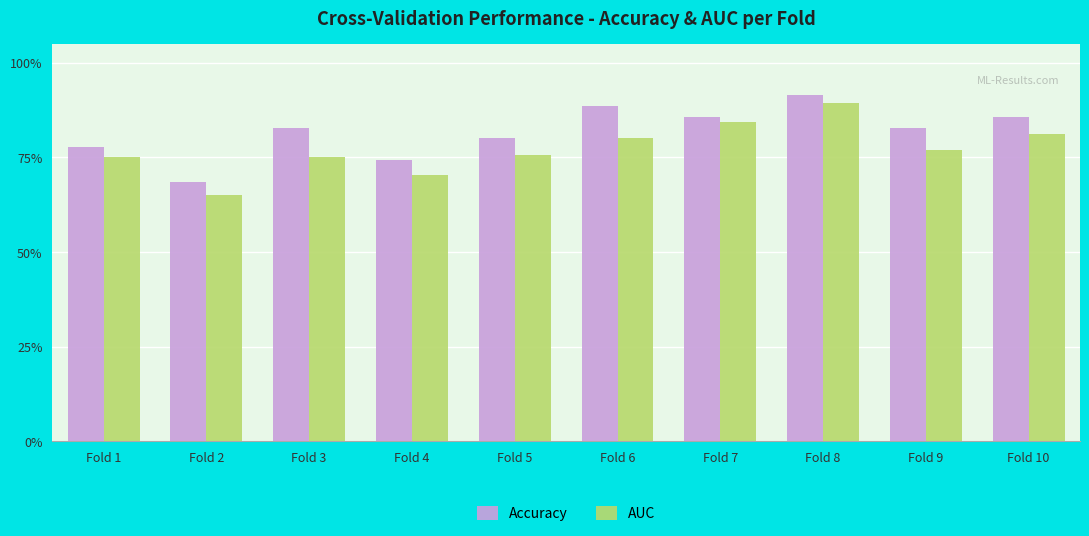

Does the chart contain stacked bars?

No